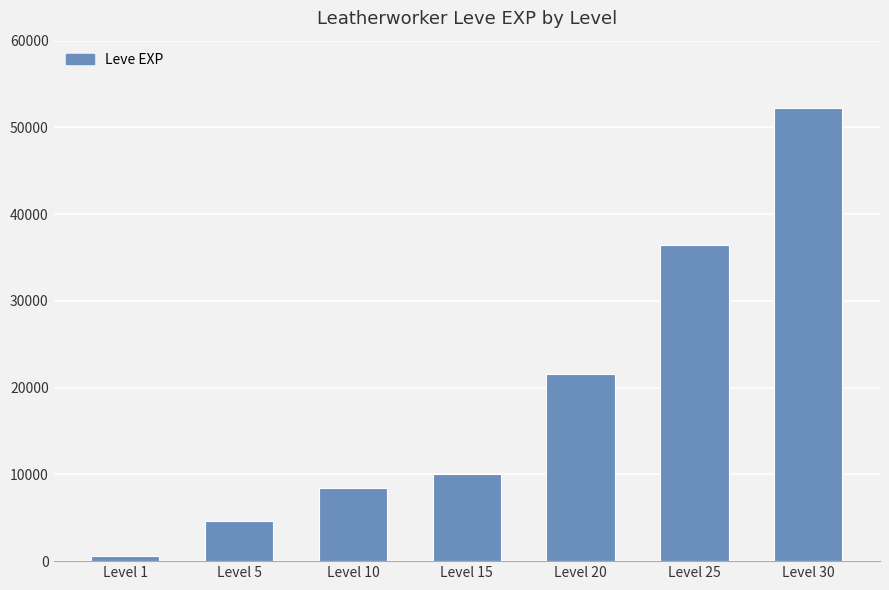

What is the difference between the second highest and second lowest values?

31730